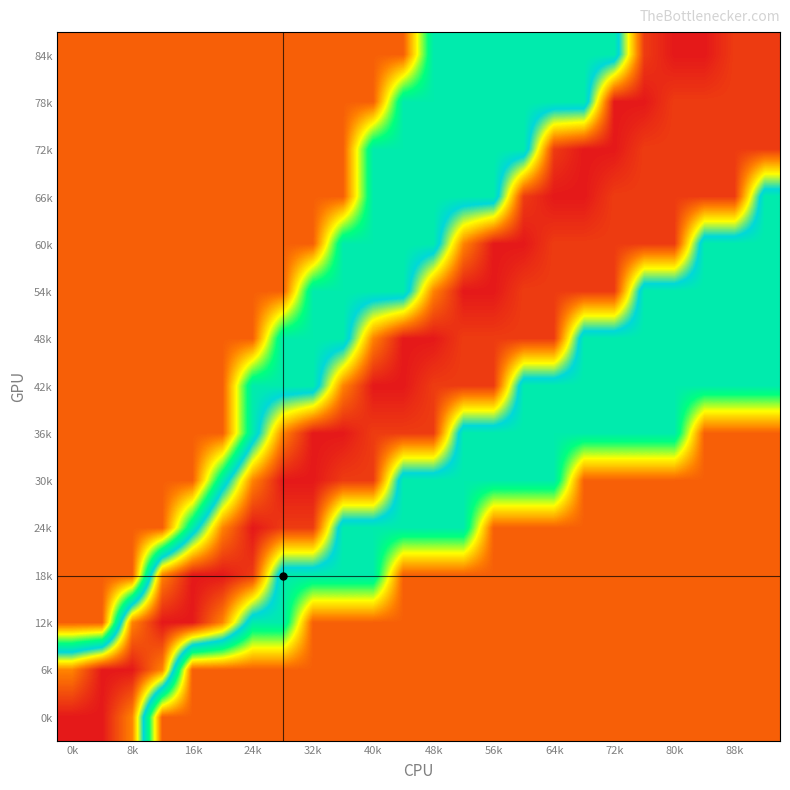

Which label corresponds to the smallest value in the chart?

0k